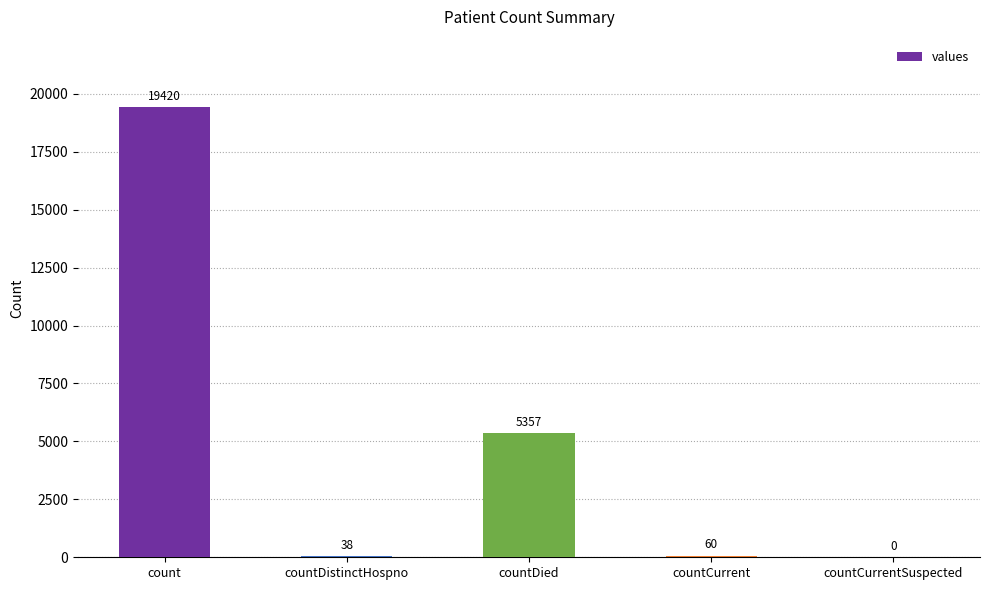

How many positive values are there?

4